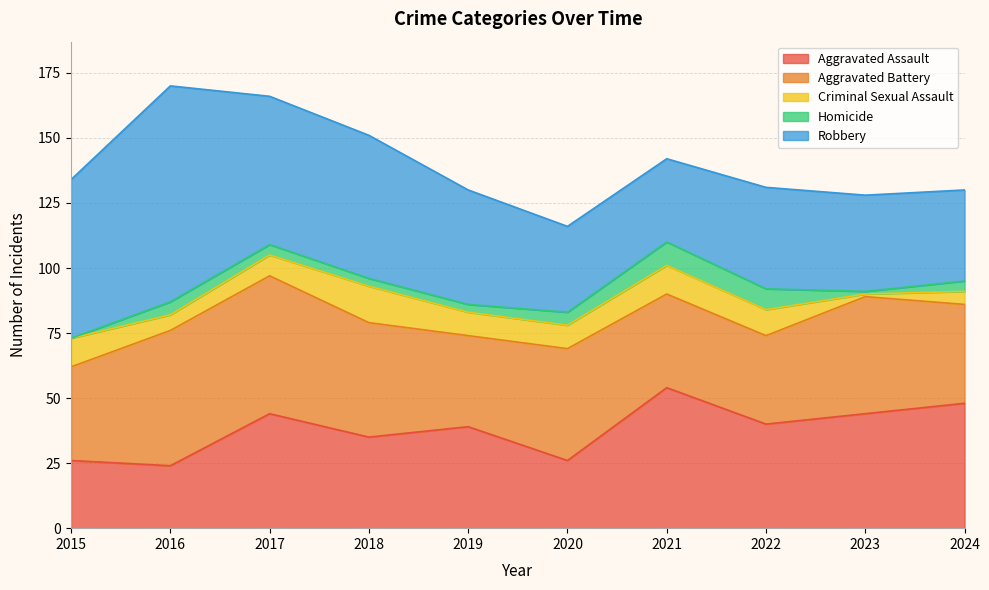

What is the difference between the highest and lowest values at 2022?

32